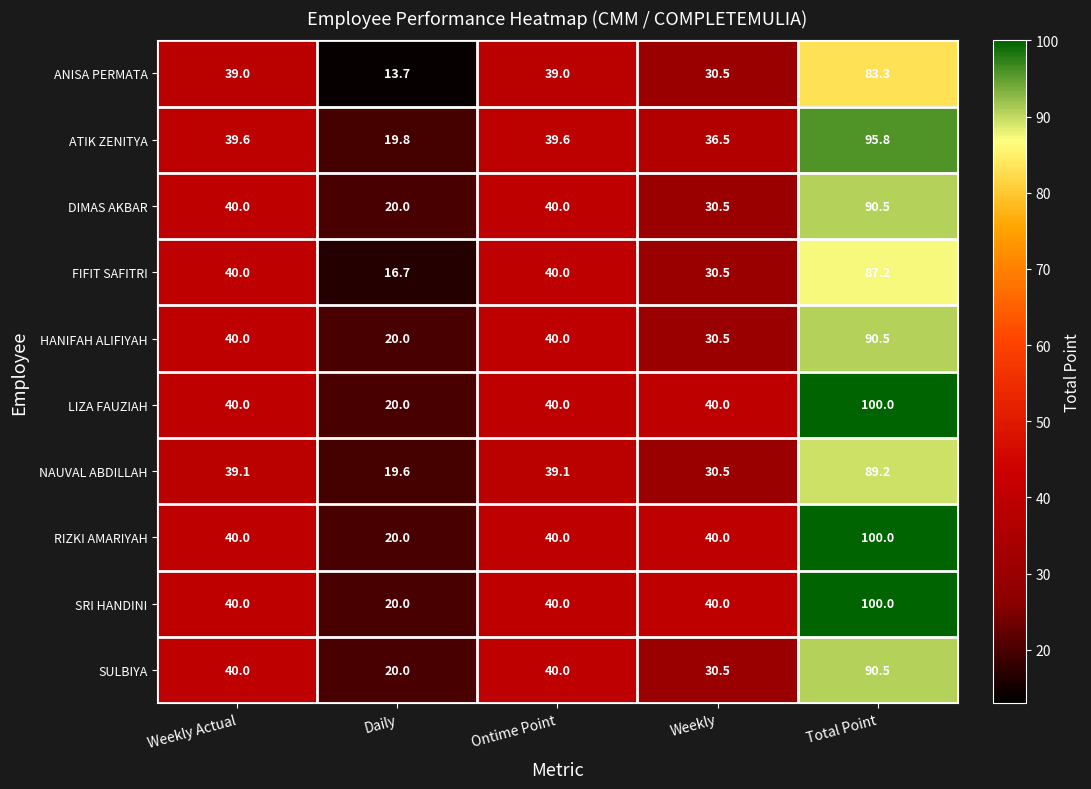

What is the difference between the second highest and second lowest values in the DIMAS AKBAR series?

9.5